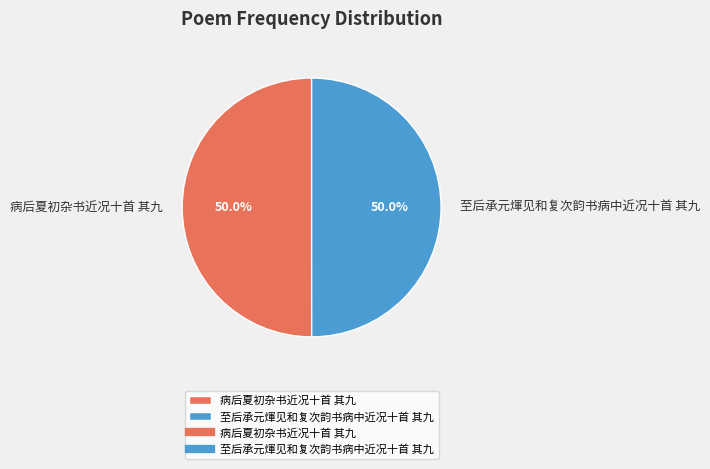

How many segments does this pie chart have?

2